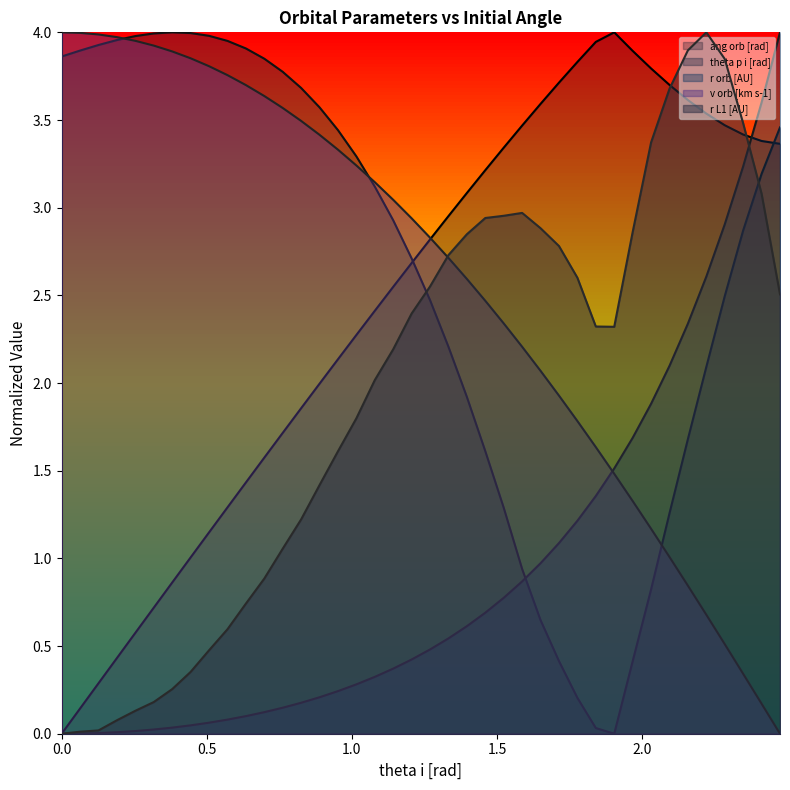

How many intersections are there between theta p i [rad] and r orb [AU]?

1